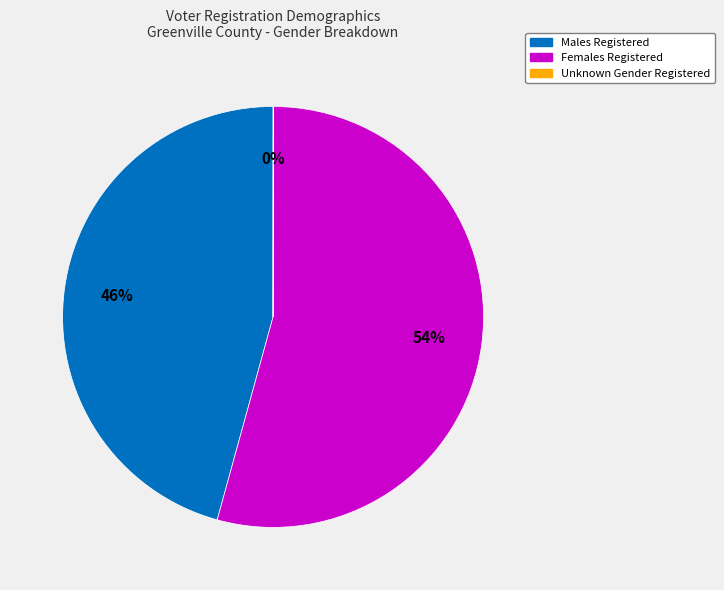

Is it true that Males Registered is 46% of the pie?

True